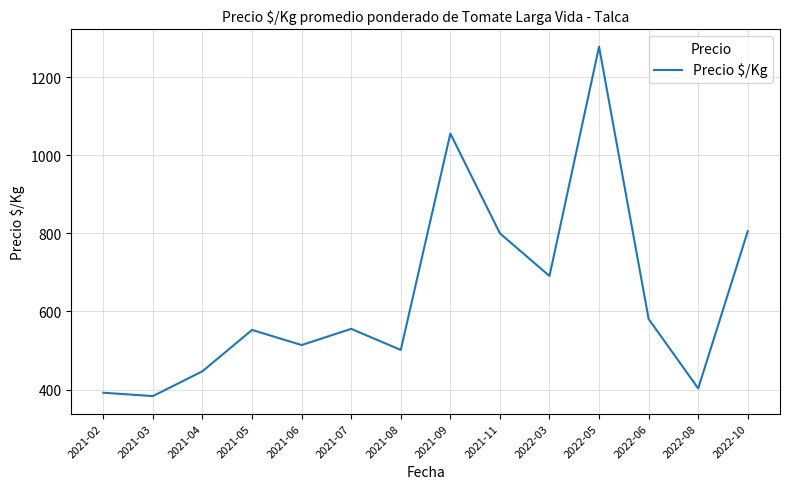

What is the minimum value shown in the chart?

383.3